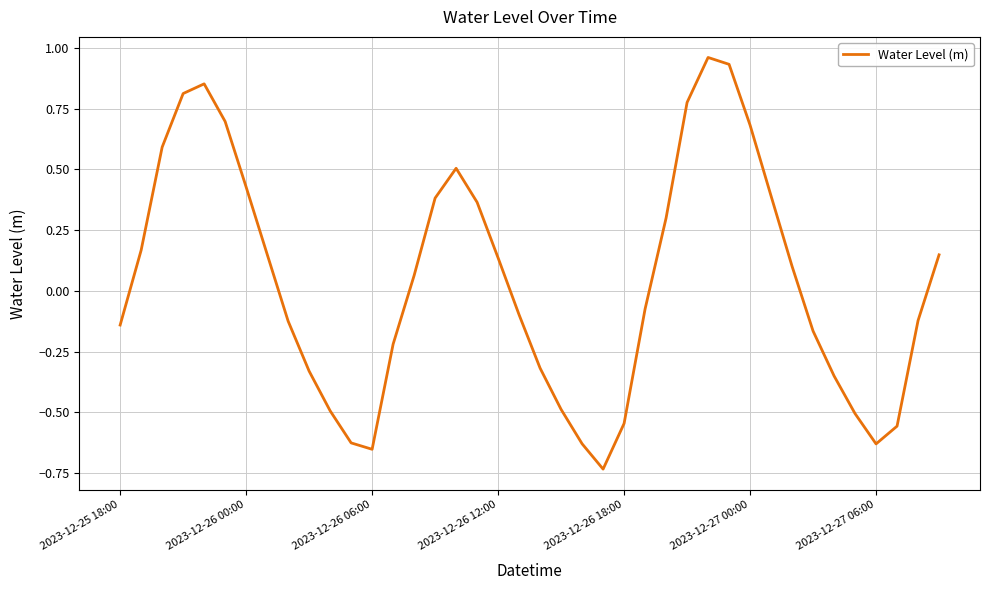

What is the difference between the maximum and minimum values?

1.7